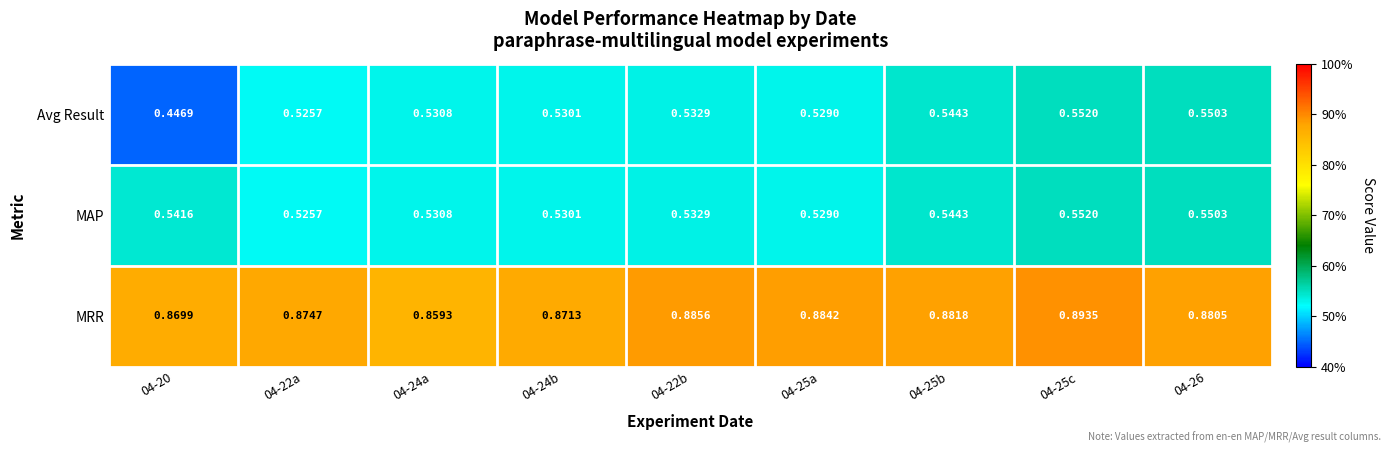

Which series has the largest total across all categories?

MRR